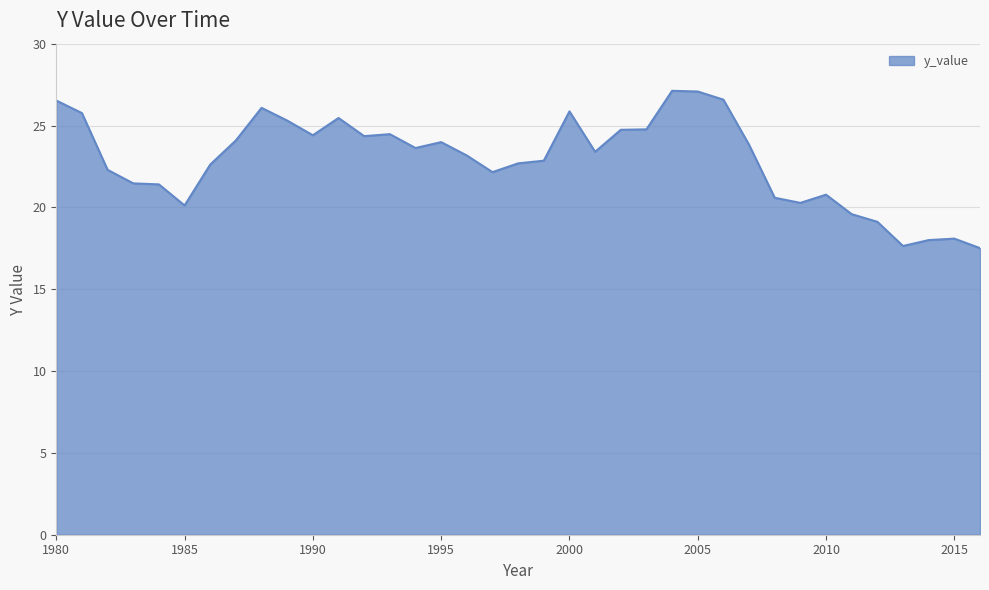

What is the maximum value shown in the chart?

27.1